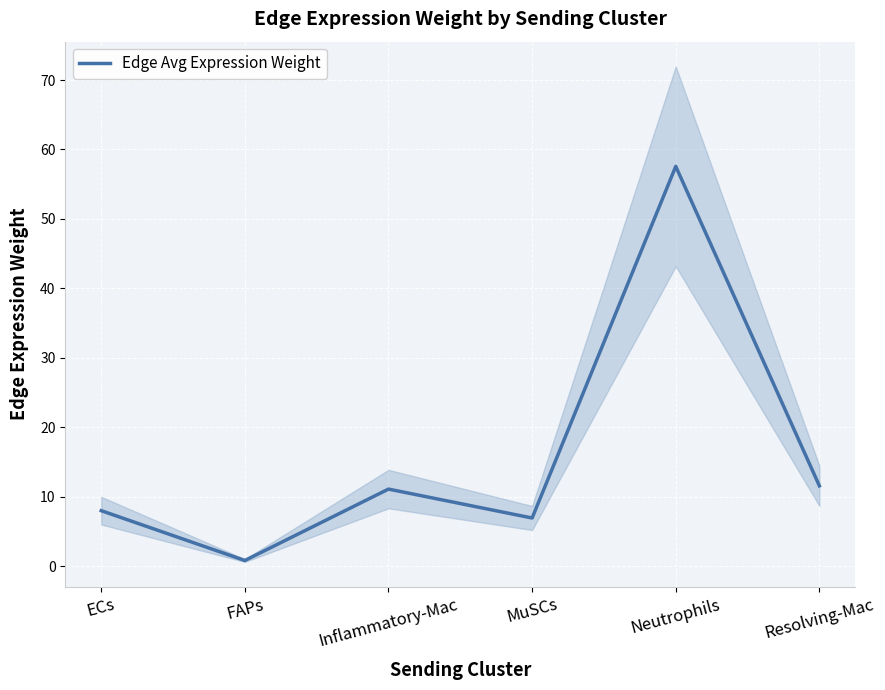

The Edge Avg Expression Weight series shows 8.0 at ECs. True or false?

True